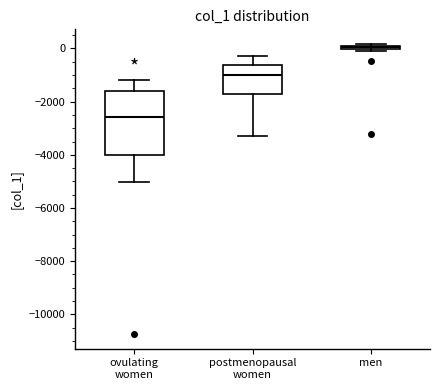

Which box has the lowest median line?

ovulating women